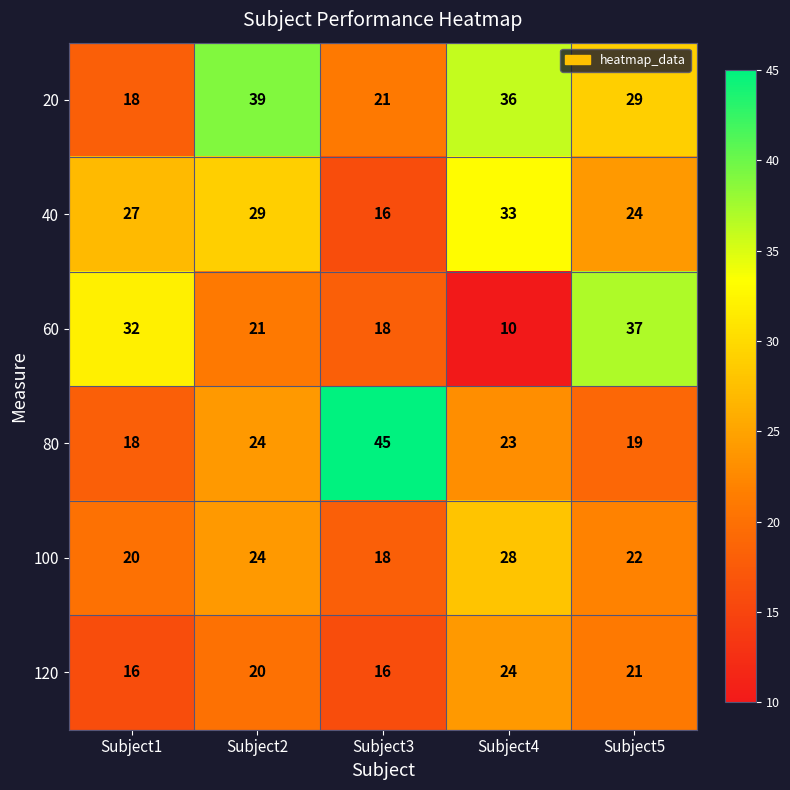

At which category is the sum across all series the highest?

Subject2